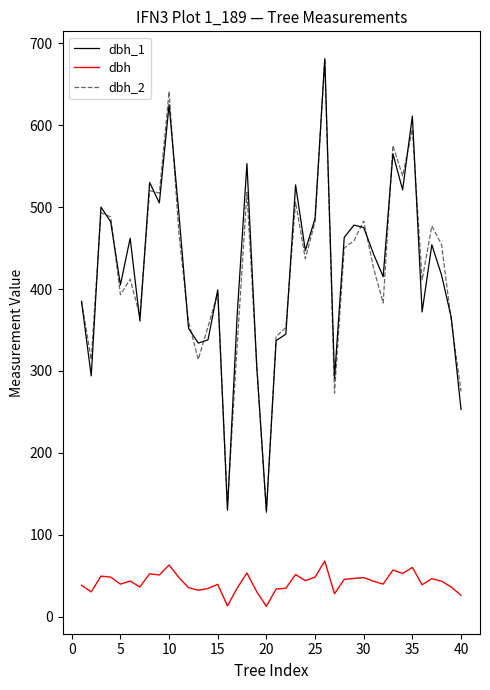

True or false: dbh_1 and dbh intersect in this chart.

False